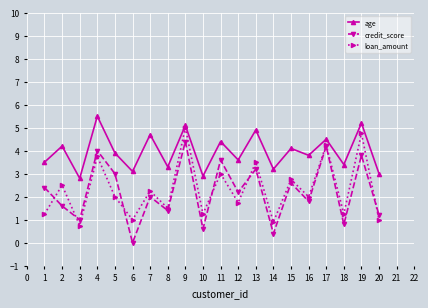

Which series has the largest total across all categories?

age